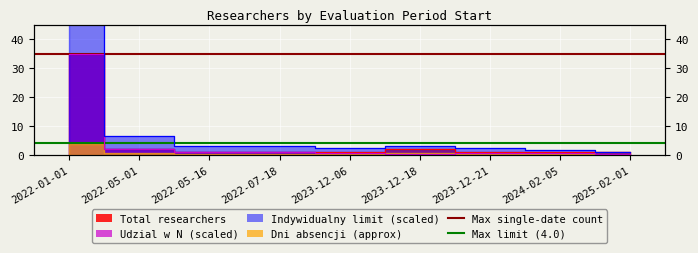

True or false: Max single-date count has a value of 35 at 2022-05-01.

True